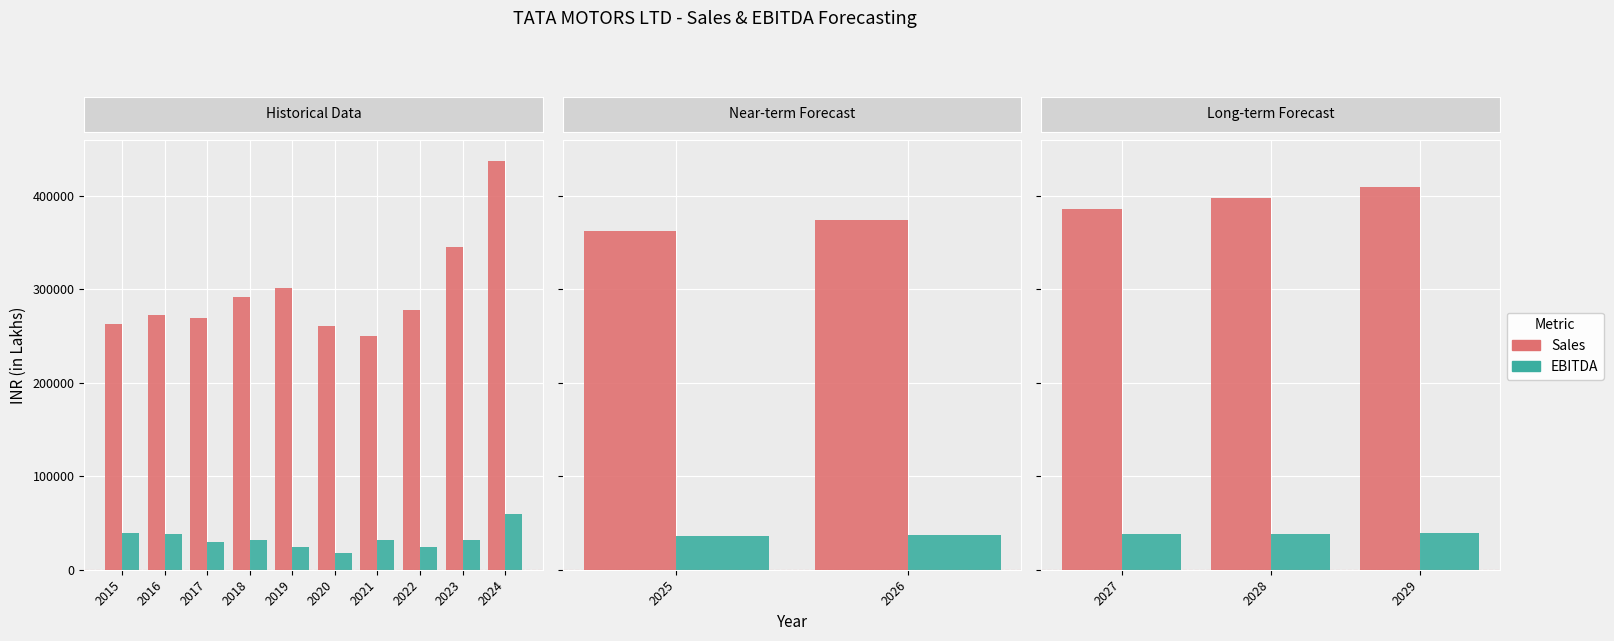

True or false: EBITDA has a value of 37883.4 at 2015.

True